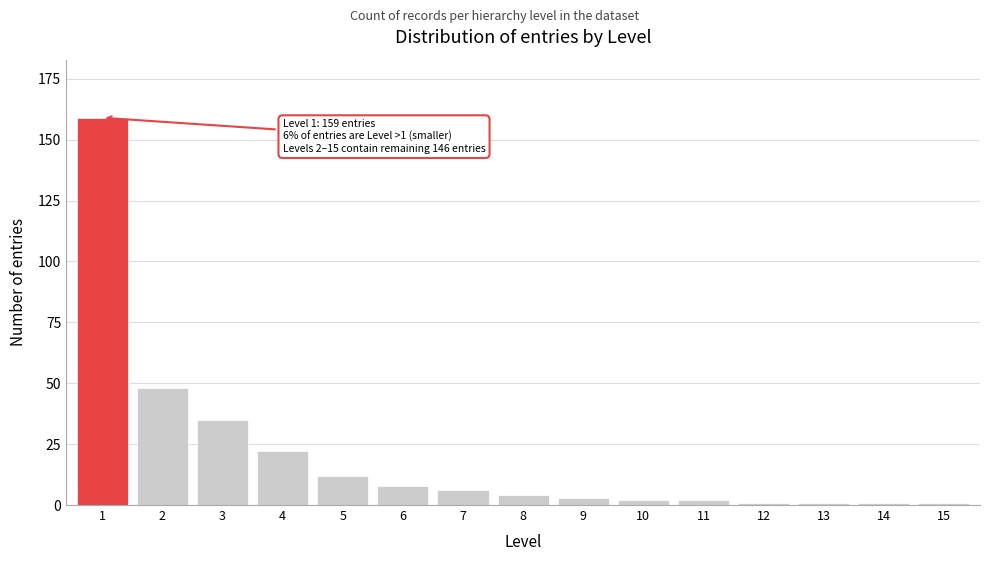

Reading left to right, what are all the values shown in this chart?

159	48	35	22	12	8	6	4	3	2	2	1	1	1	1